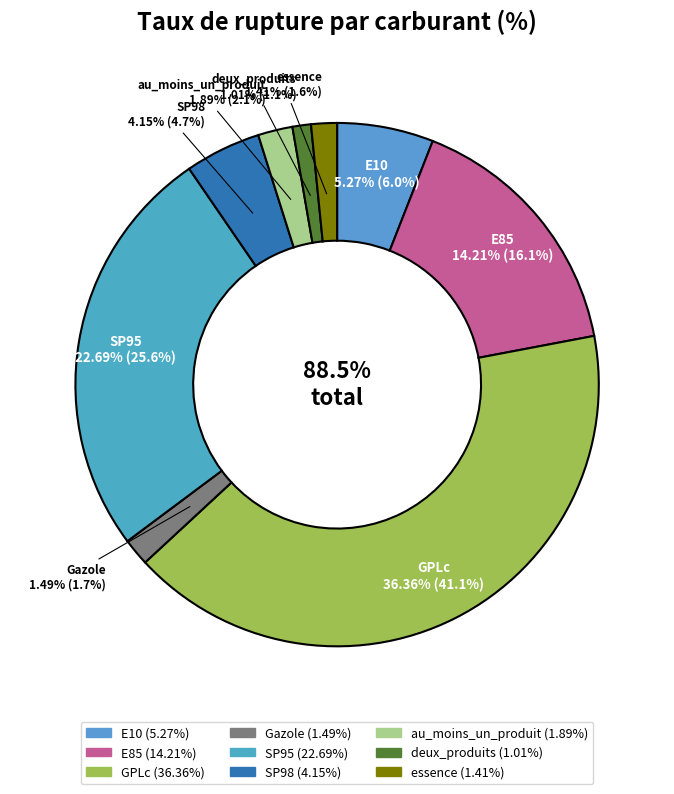

How many segments does this pie chart have?

9